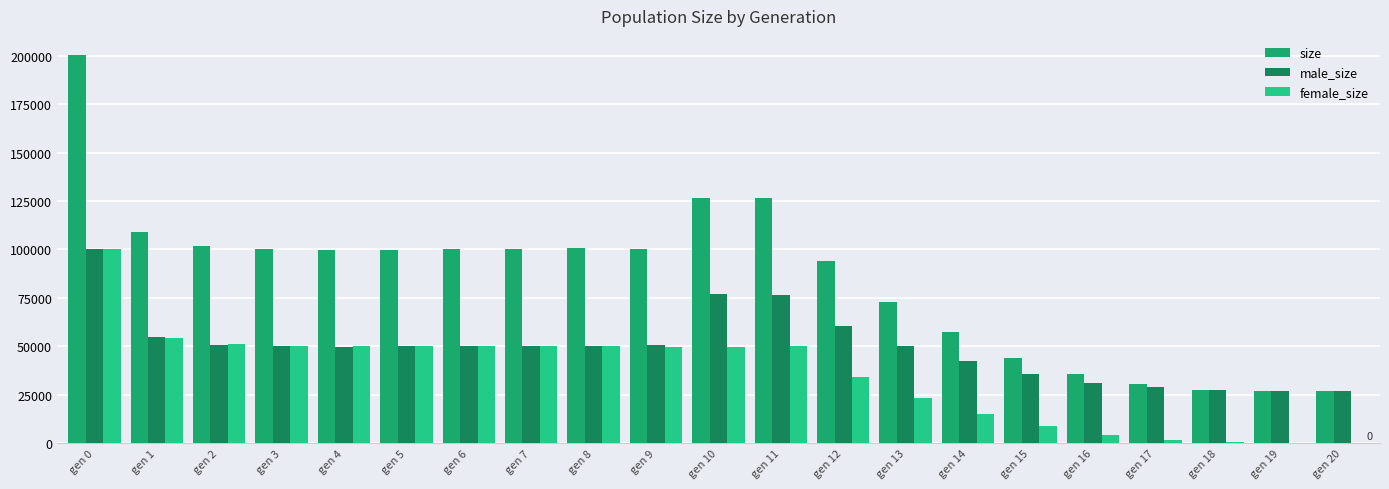

What is the maximum value shown in the chart?

200424